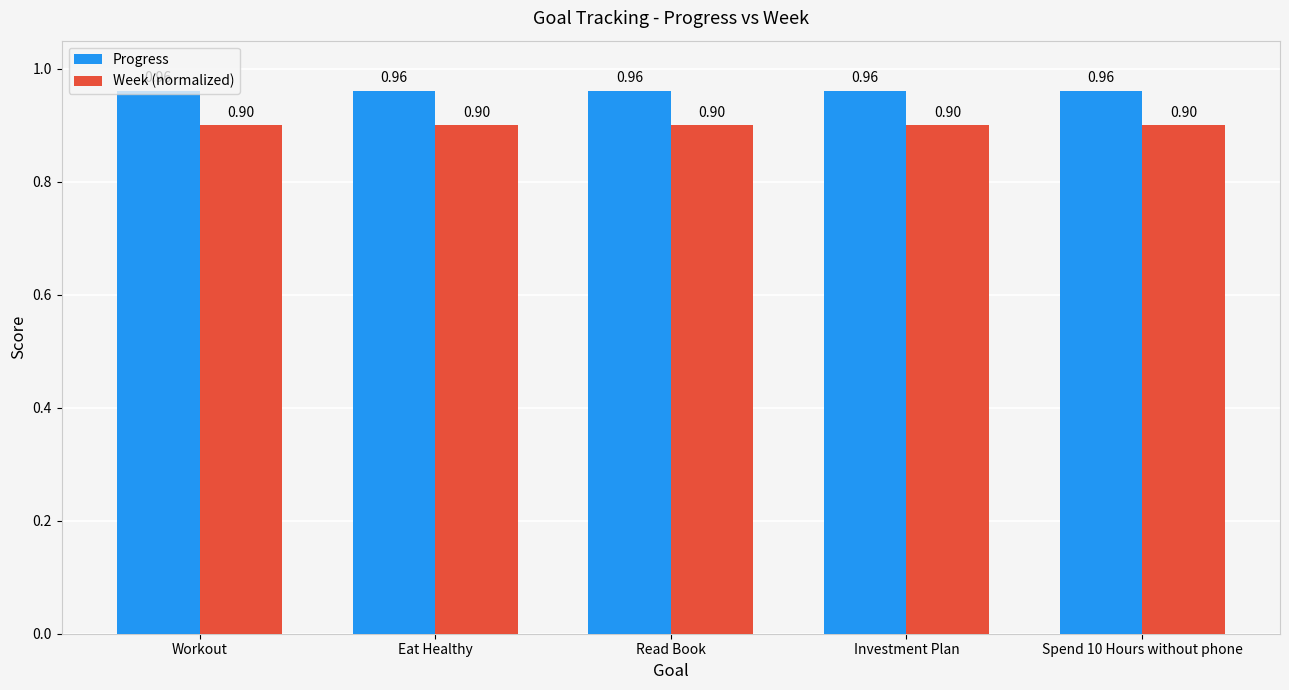

What is the average value of the Week (normalized) series?

0.9